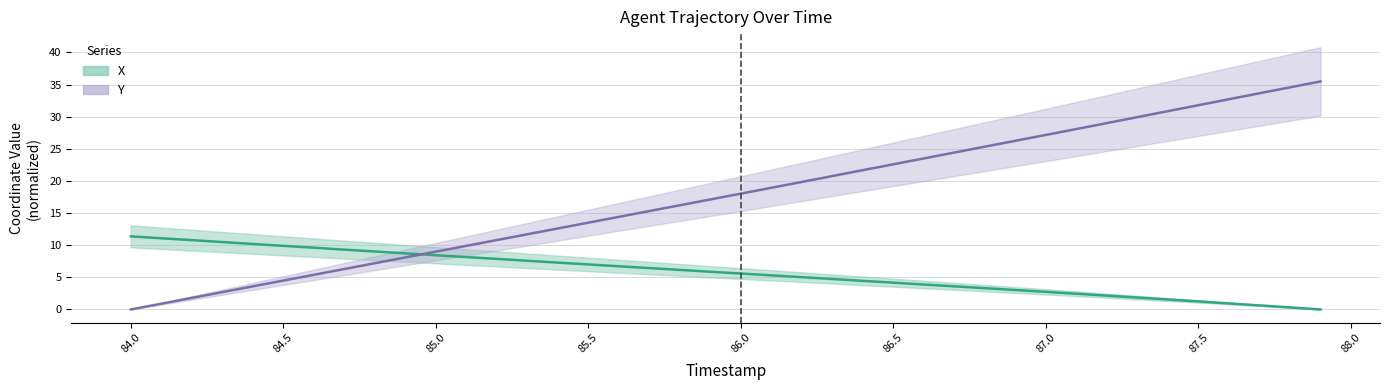

At 84.5, list the series in order from largest to smallest.

X, Y